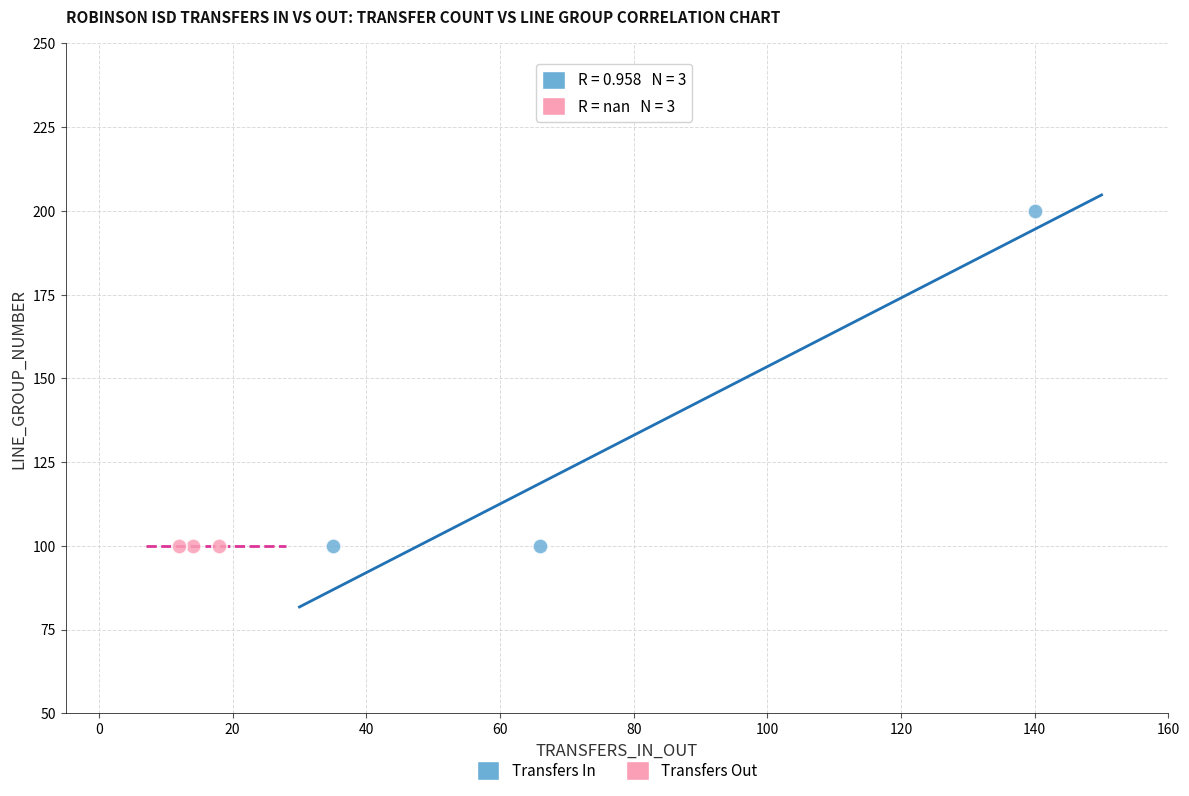

Which series reaches the maximum Y coordinate?

Transfers In